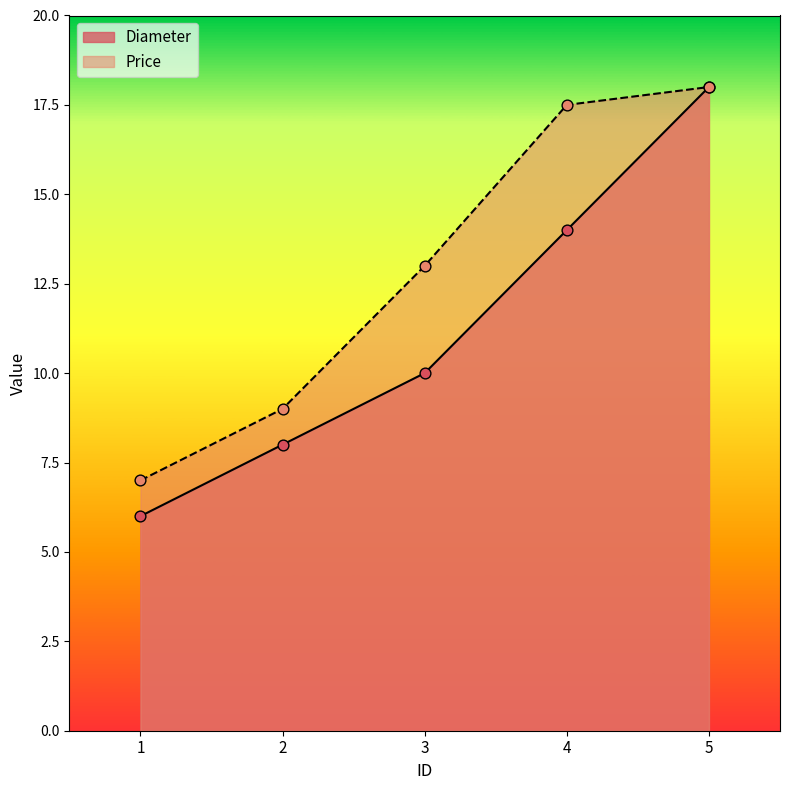

What are all the series names shown in the legend?

Diameter, Price